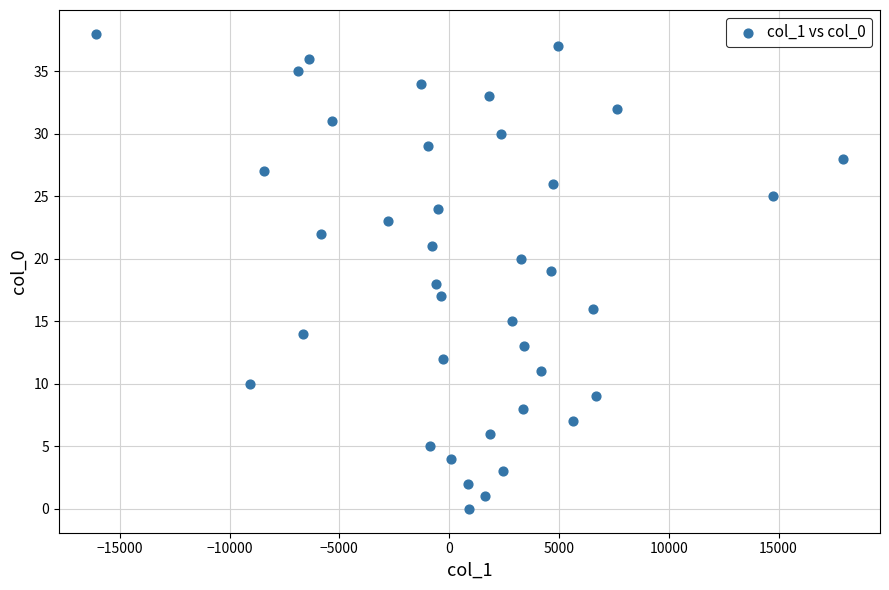

What is the range of Y values (max minus min)?

38